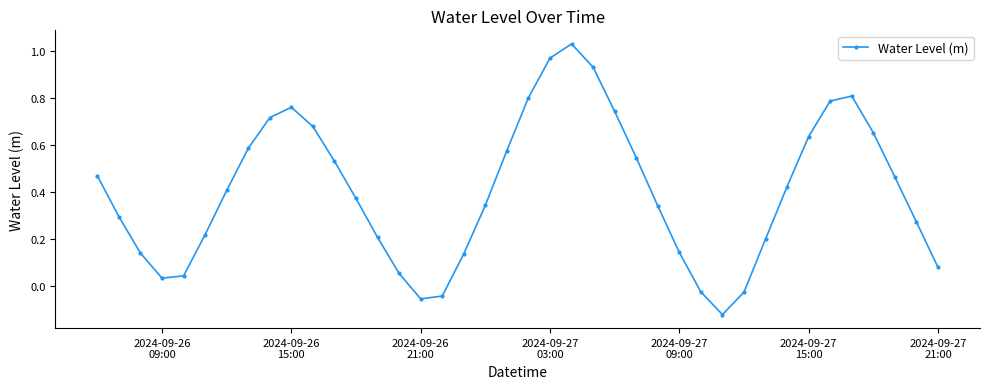

True or false: the data has more than 2 interior local peaks.

True